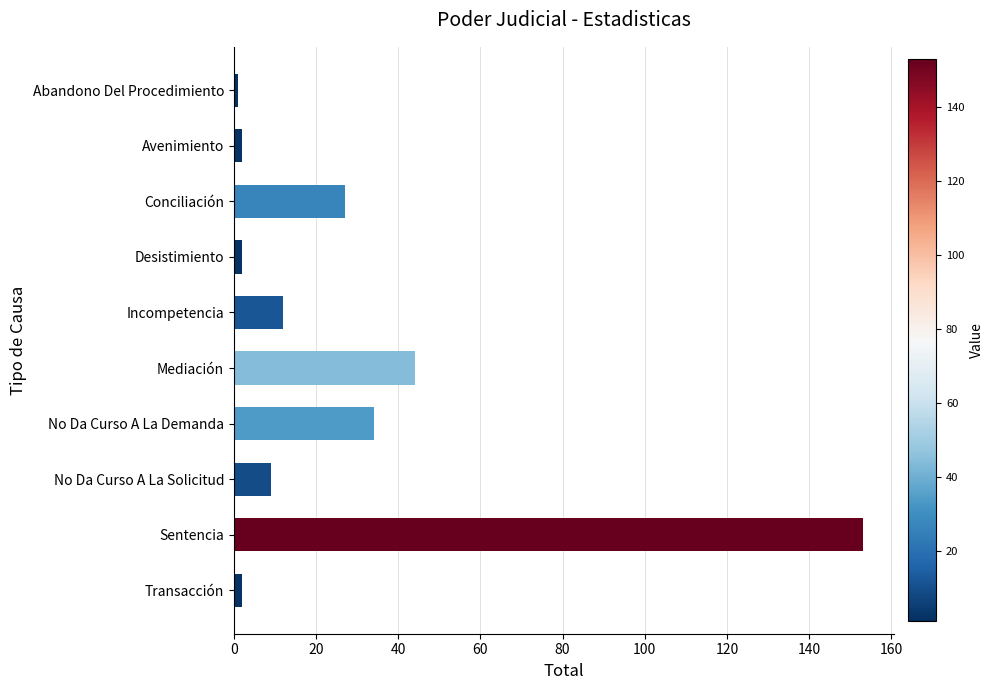

Reading bottom to top, list all the values displayed in this chart.

2	153	9	34	44	12	2	27	2	1